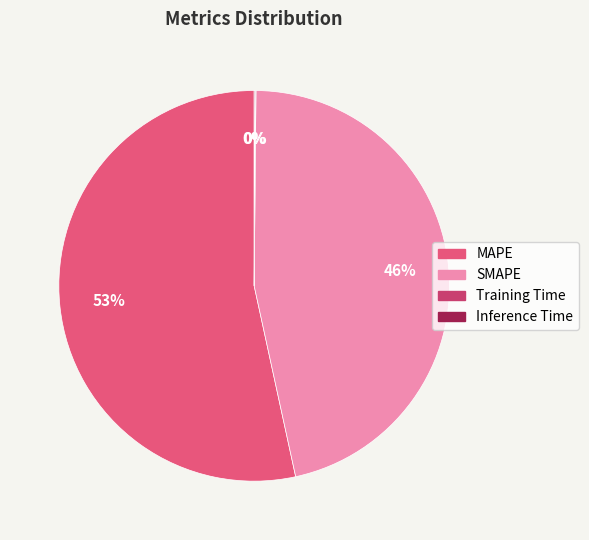

Rank the categories by value from lowest to highest.

Training Time, Inference Time, SMAPE, MAPE